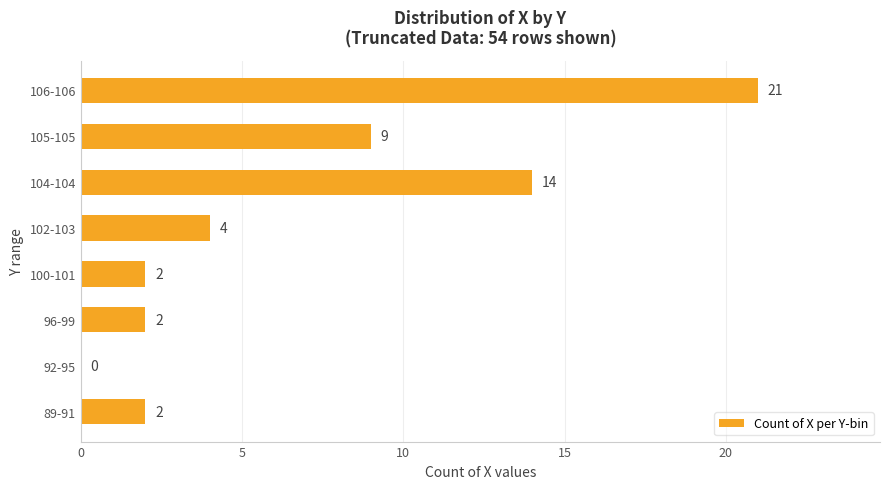

Where is the data nearest to the value 10?

105-105